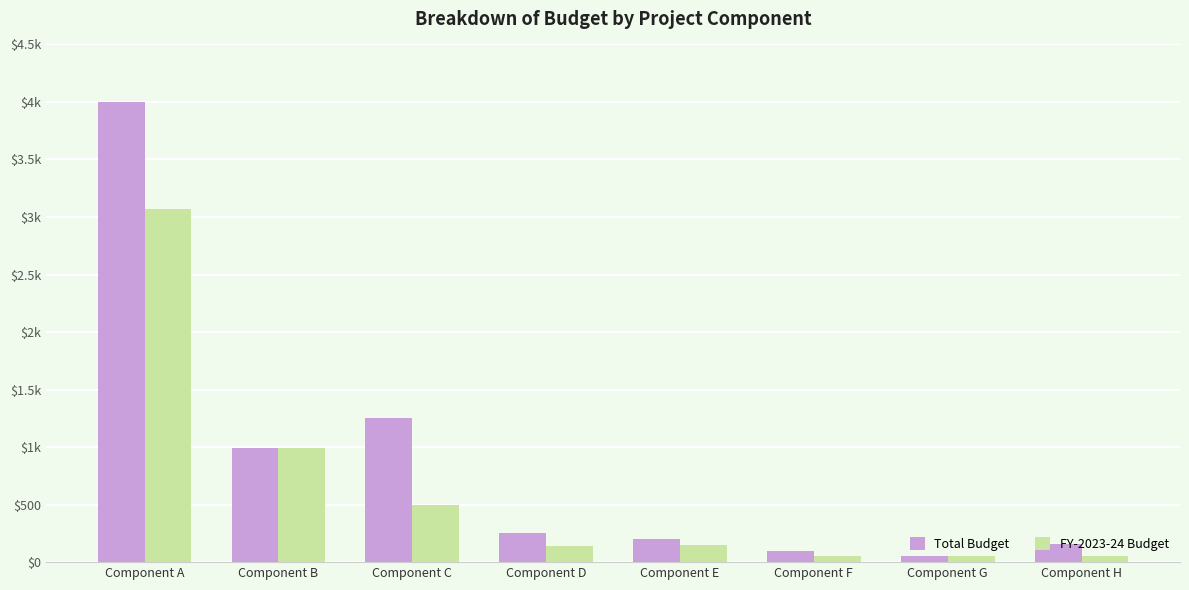

Does the chart contain stacked bars?

No